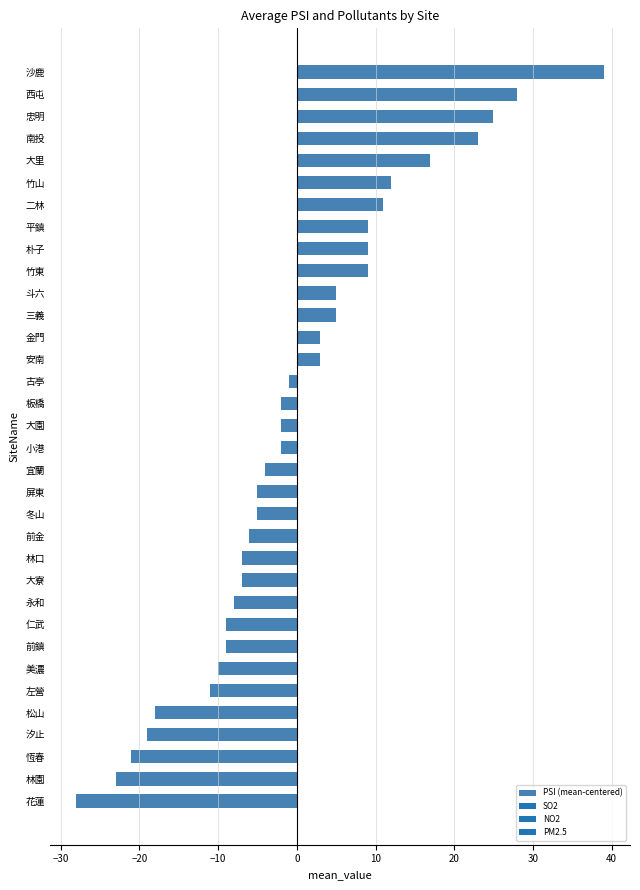

What is the difference between the second highest and minimum values?

56.0